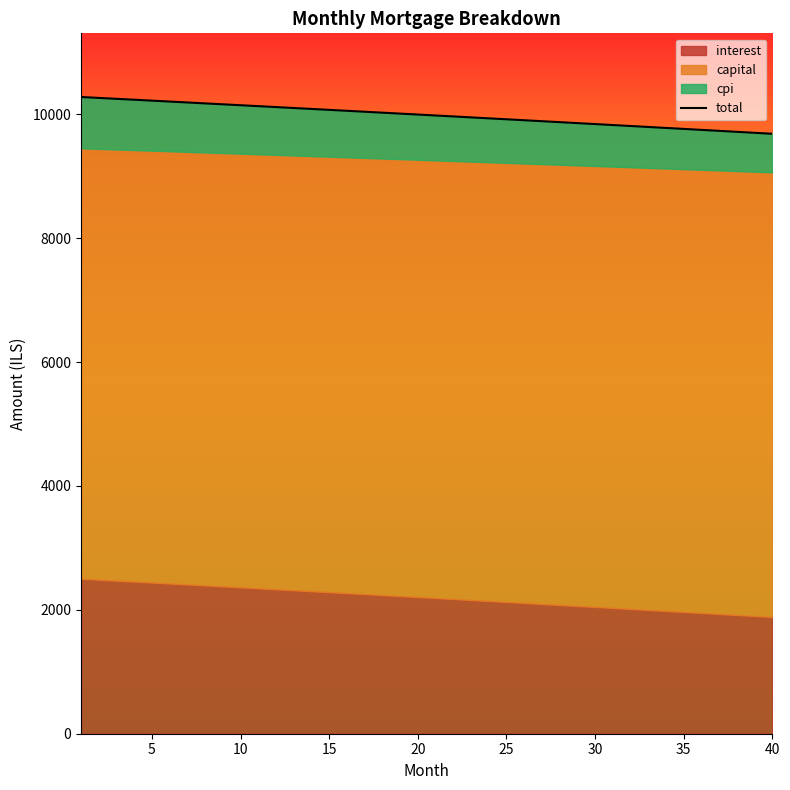

How many values are below 9997?

20